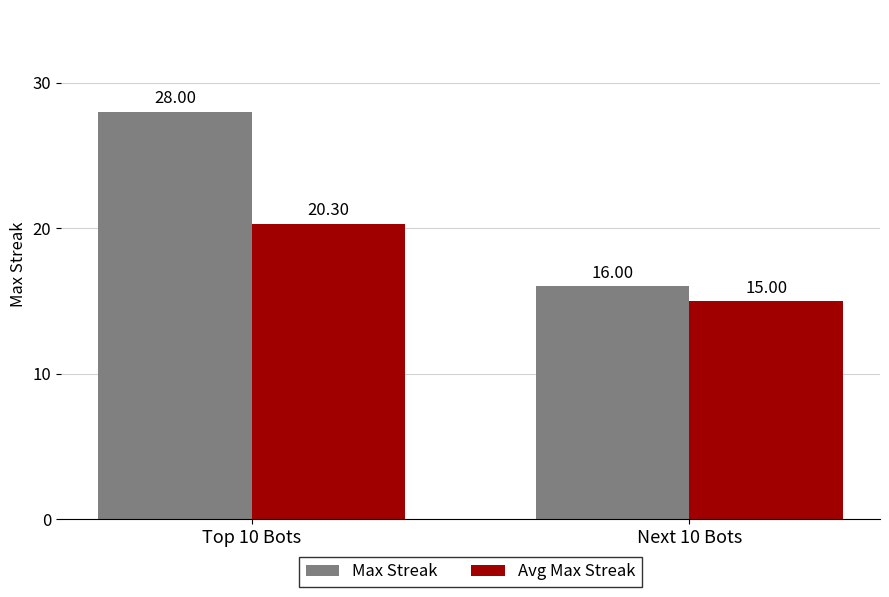

Which series has the largest total across all categories?

Max Streak